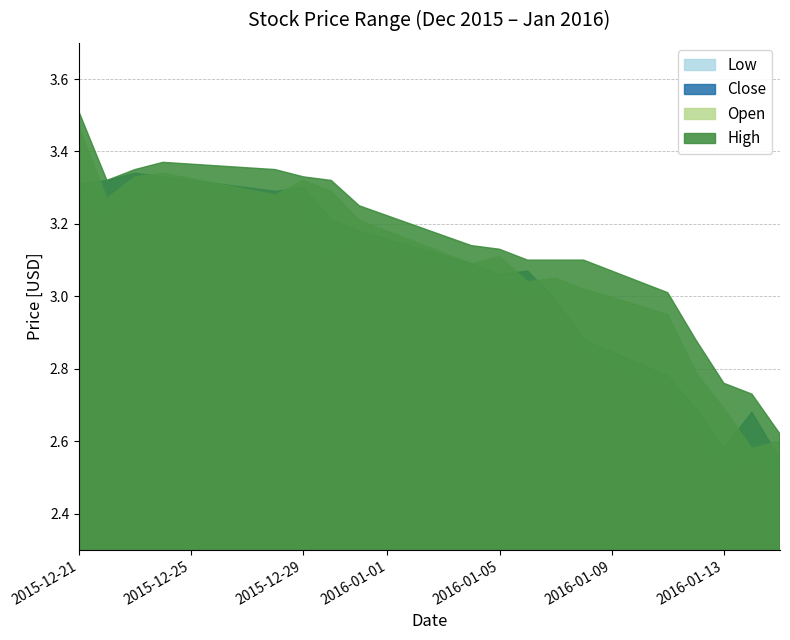

True or false: Open has more than 1 interior local peaks.

True